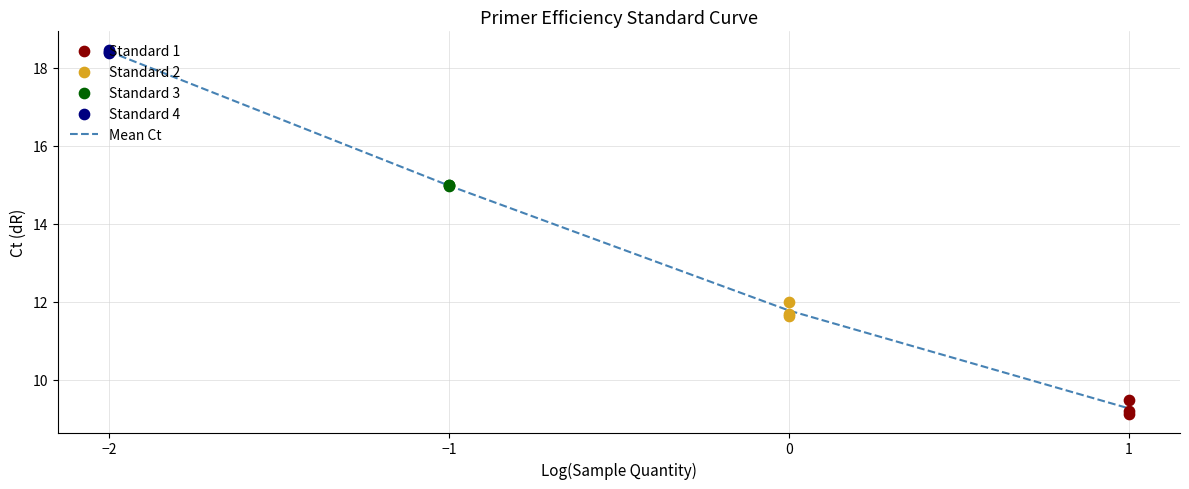

Which series has the largest total across all categories?

Standard 4 (Ct)